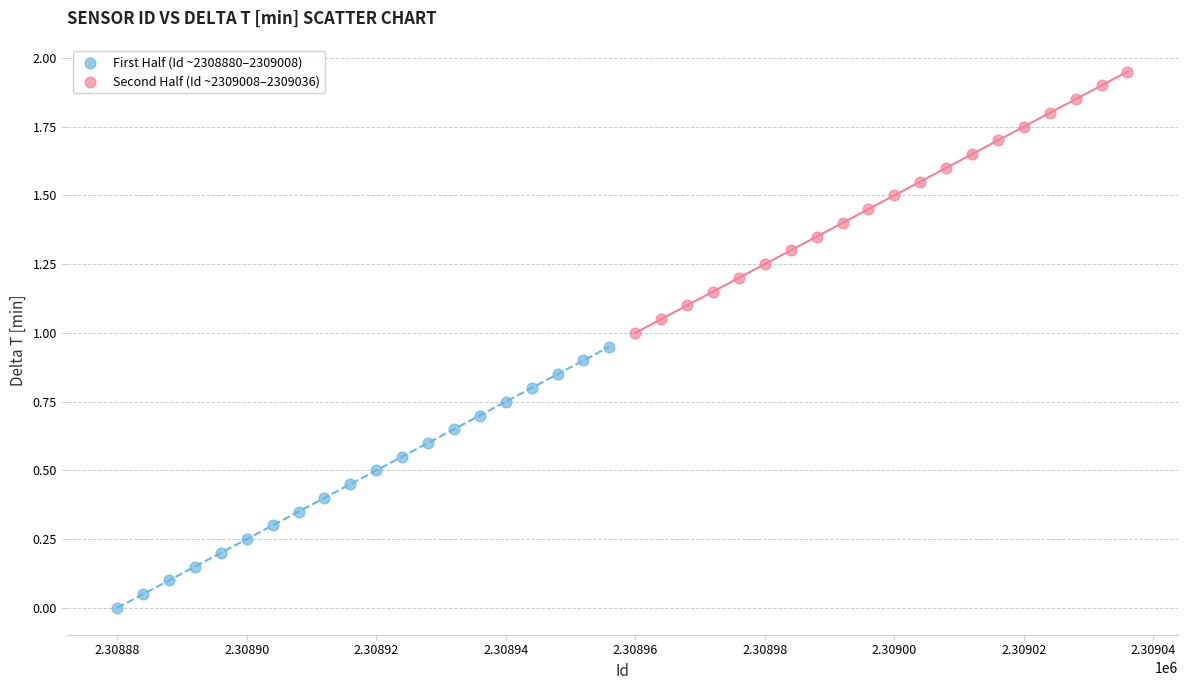

Which series has the largest Y range (max minus min)?

First Half (Id ~2308880–2309008)